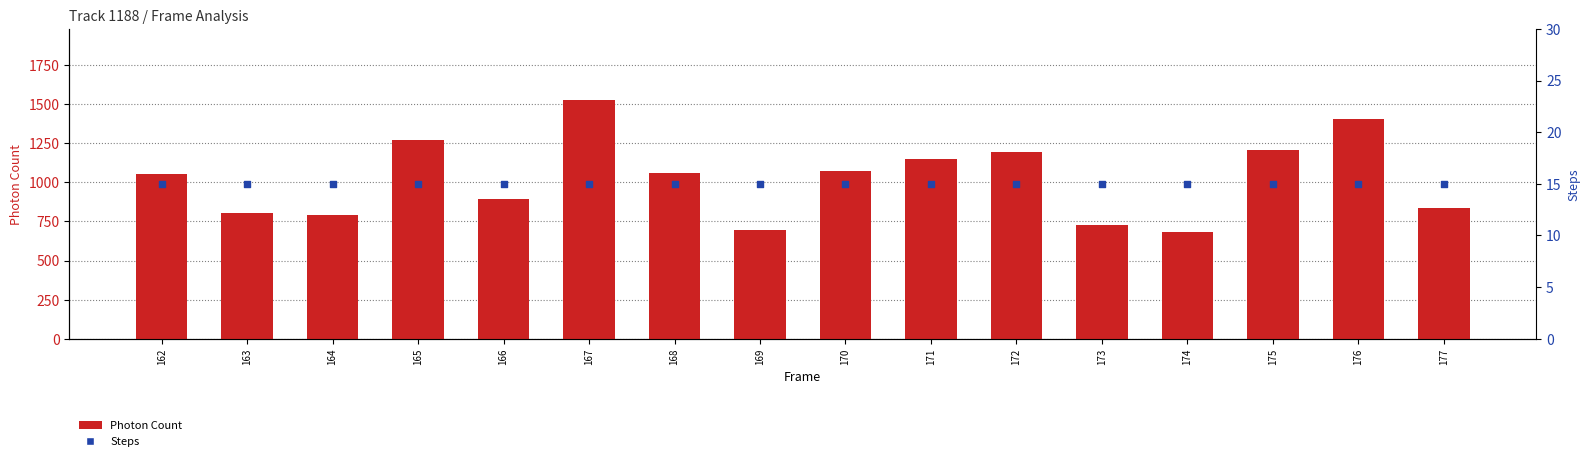

At how many categories does at least one series exceed 1421?

1